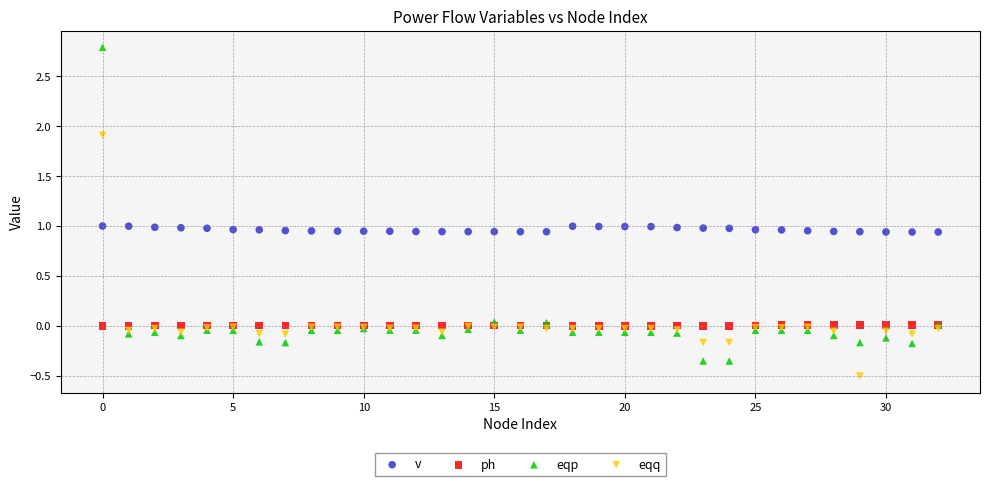

Which series has the widest spread of Y values?

eqp